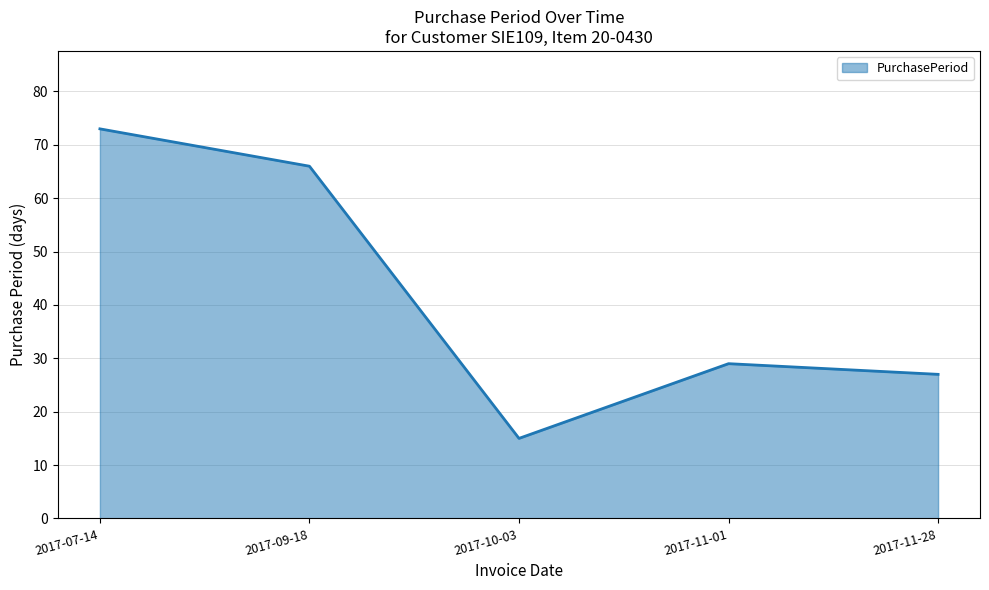

The chart shows a value of 115 at 2017-09-18. True or false?

False